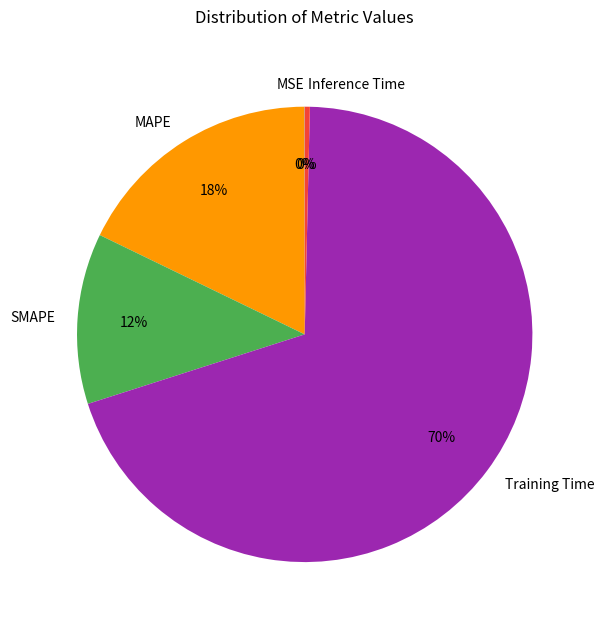

What is the largest slice in the pie chart?

Training Time